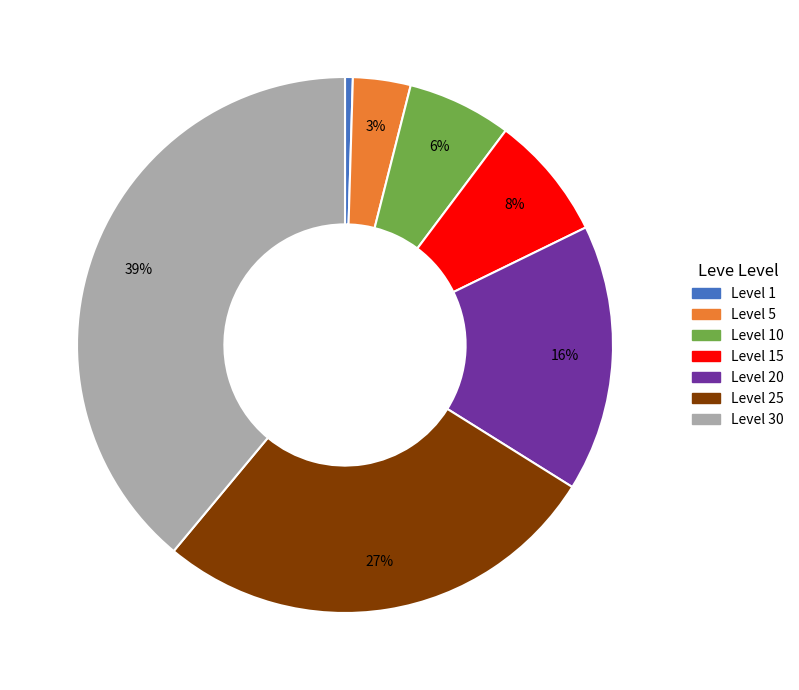

To the nearest percent, what percentage of the pie is Level 10?

6%